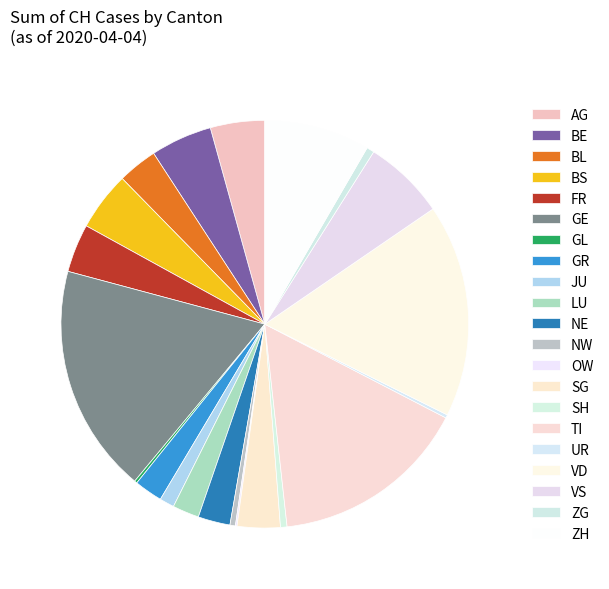

Count the number of slices in the pie.

20